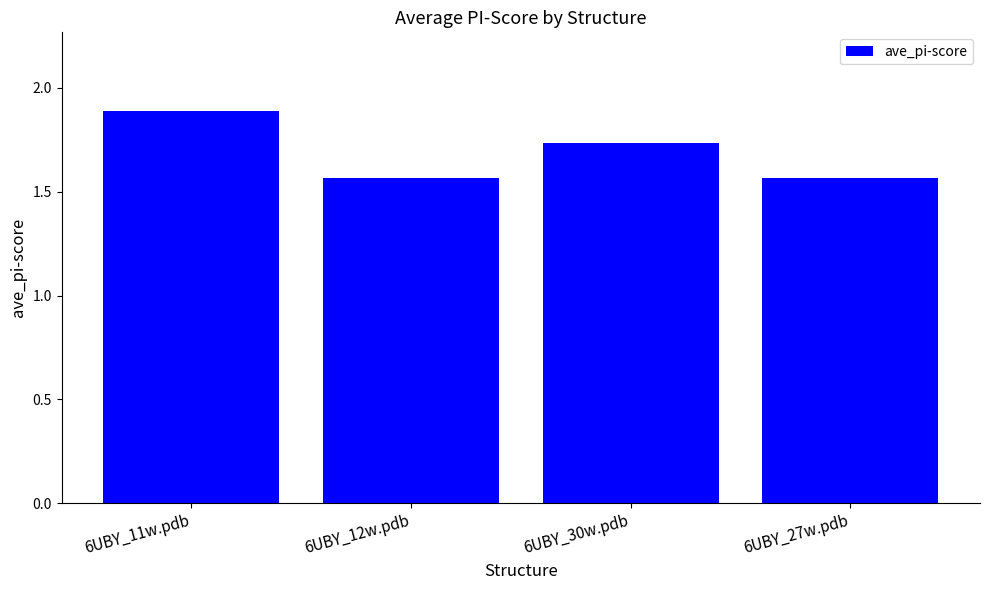

At which category does the chart reach its peak across all series?

6UBY_11w.pdb